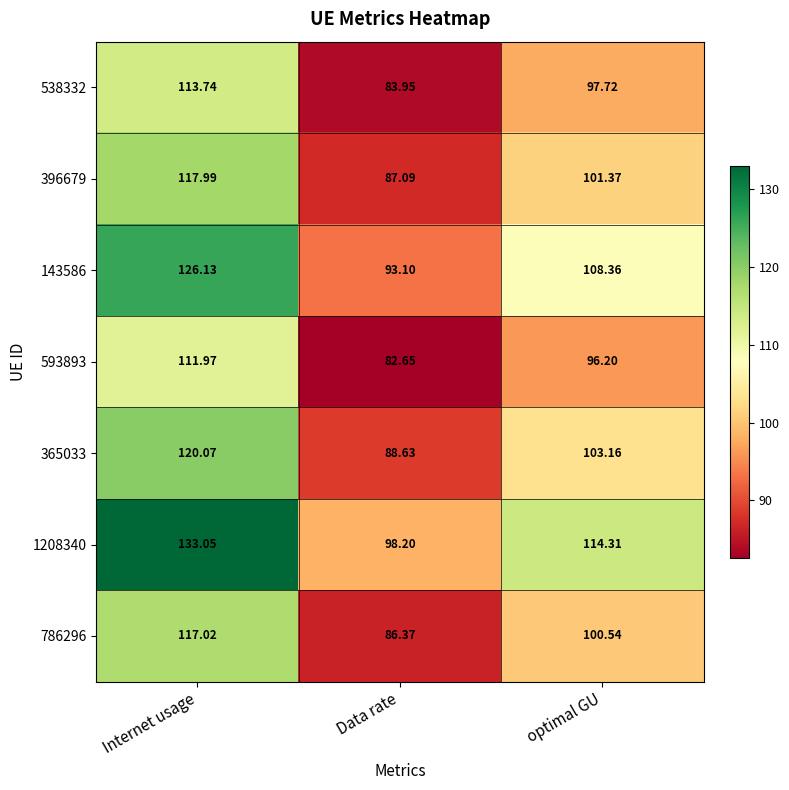

At which label does 365033 reach its minimum?

Data rate